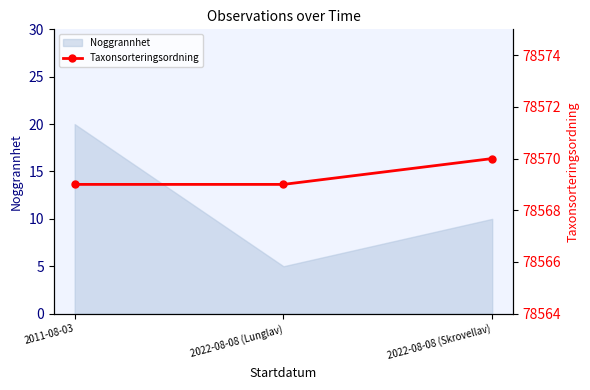

The Noggrannhet series shows 2 at 2022-08-08 (Lunglav). True or false?

False